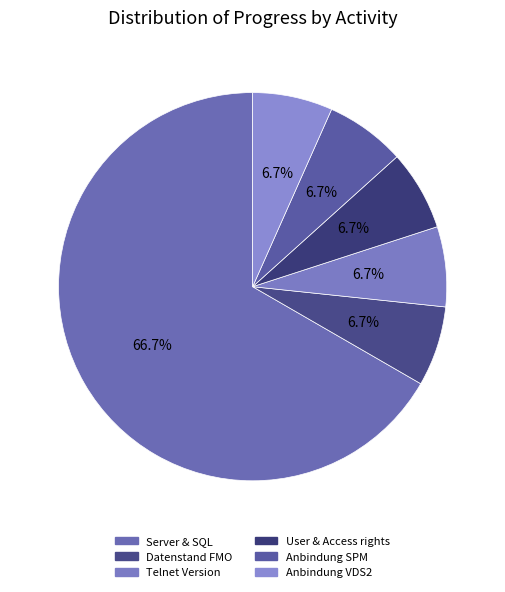

Which has a higher value, Anbindung VDS2 or Datenstand FMO?

Anbindung VDS2